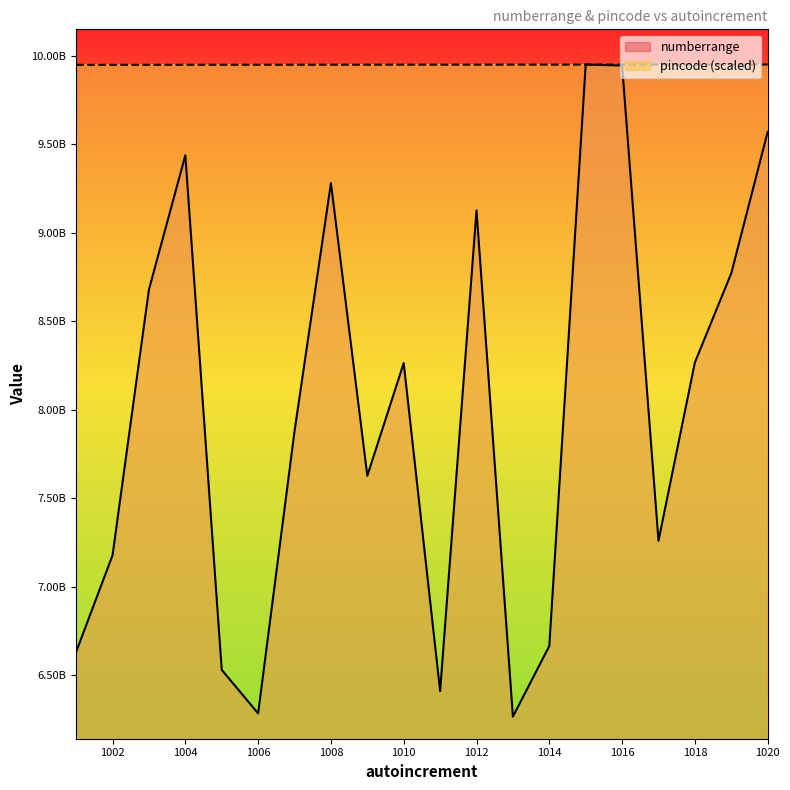

Reading left to right, what are all the values shown in this chart?

numberrange: 6630239816.0	7176817181.0	8679622069.0	9438484780.0	6528659982.0	6282460183.0	7878387115.0	9281134954.0	7626318339.0	8263490276.0	6408895438.0	9126903181.0	6264564877.0	6663567518.0	9951804053.0	9946005422.0	7258732469.0	8267066592.0	8771606655.0	9571060547.0
pincode: 9950102583.8	9950192134.8	9950281685.8	9950371236.8	9950460787.8	9950550338.8	9950639889.8	9950729440.8	9950818991.9	9950908542.9	9950998093.9	9951087644.9	9951177195.9	9951266746.9	9951356297.9	9951445848.9	9951535400.0	9951624951.0	9951714502.0	9951804053.0